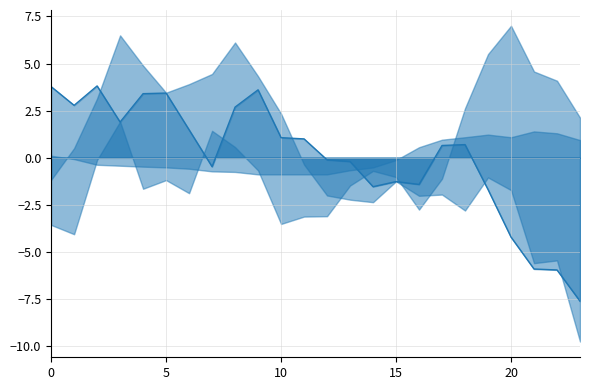

What is the difference between the values at 17 and 21?

6.6